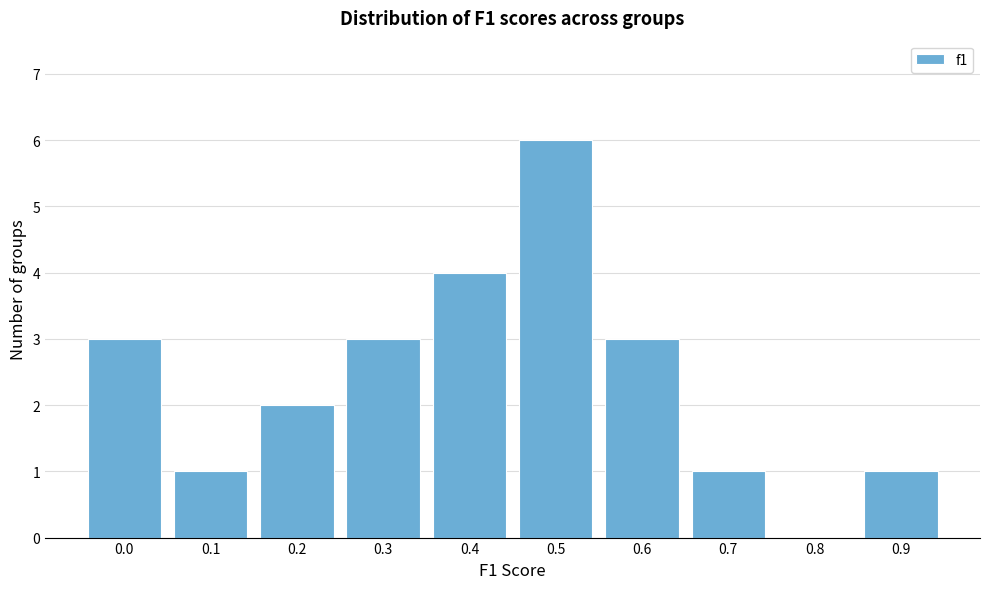

Reading left to right, list all the values displayed in this chart.

0.0=3	0.1=1	0.2=2	0.3=3	0.4=4	0.5=6	0.6=3	0.7=1	0.8=0	0.9=1